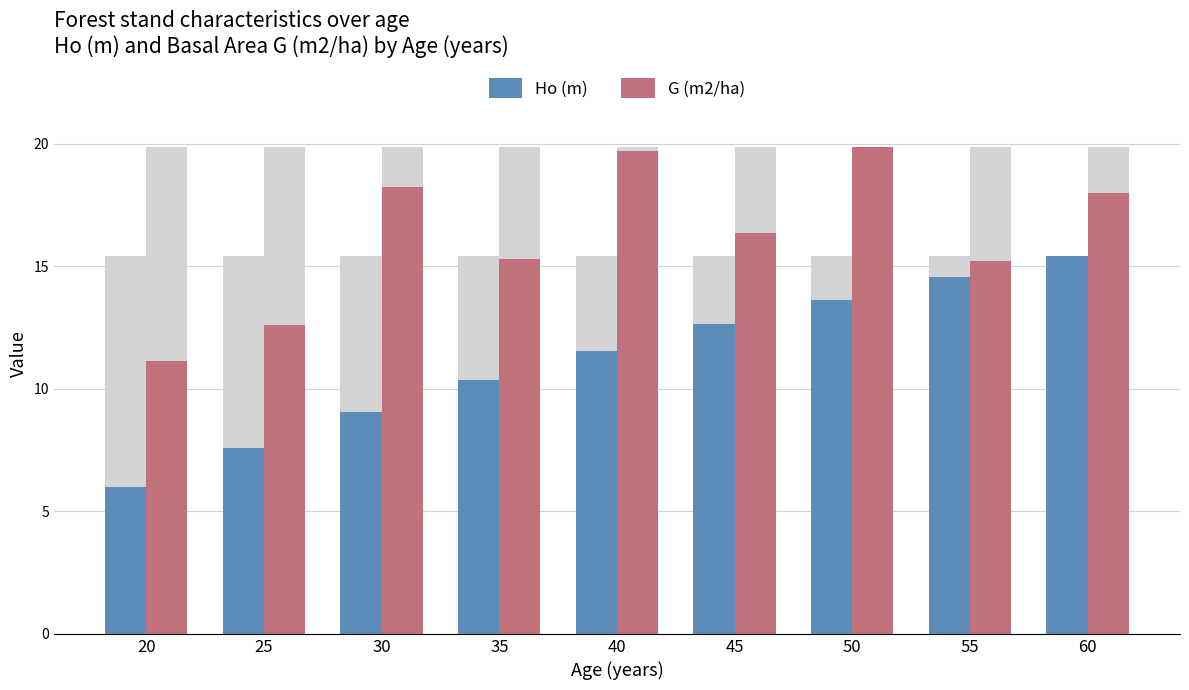

Is it true that Ho (m) equals 11.6 at 40?

True